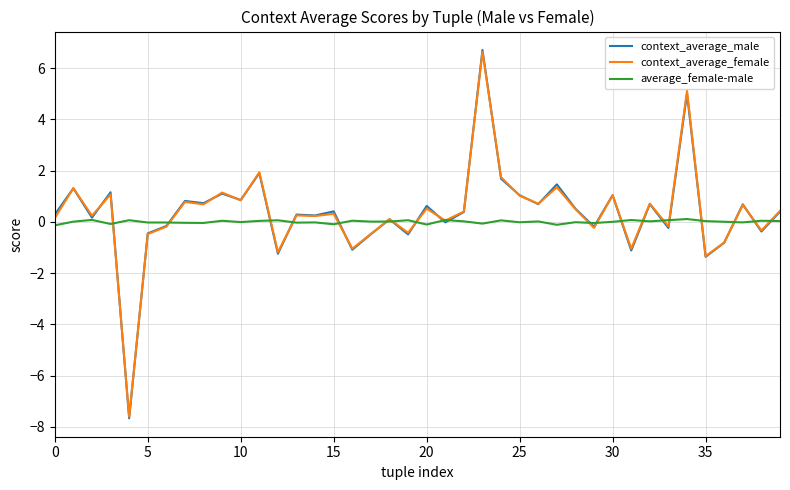

What is the highest value of the context_average_female series?

6.6